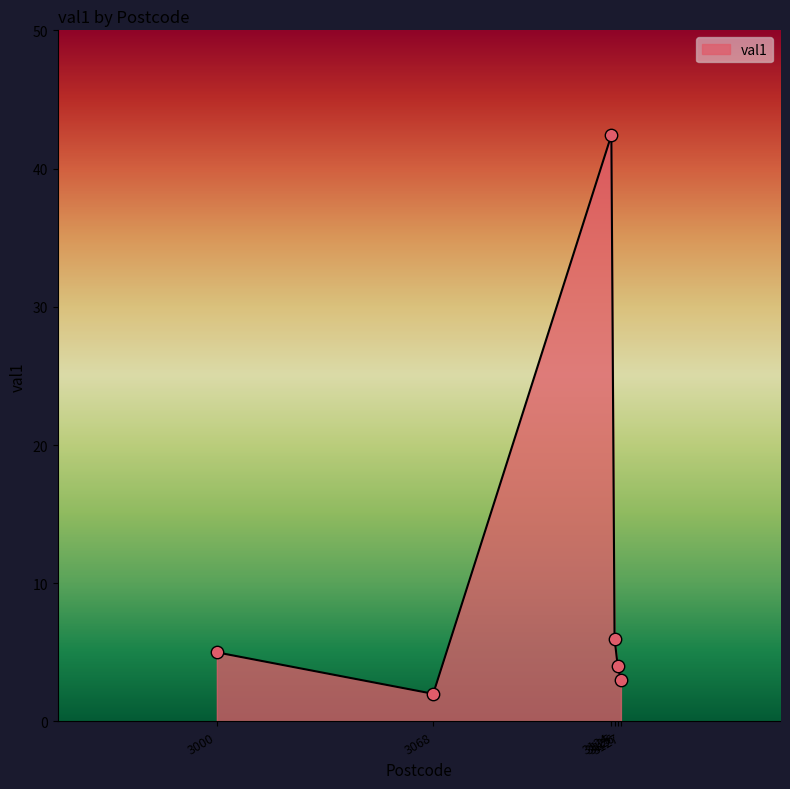

Which has a higher value, 3125 or 3126?

3125